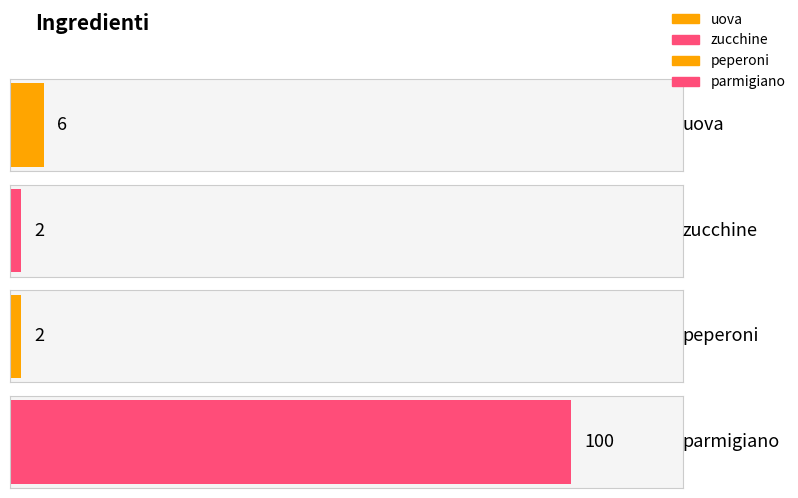

Count the number of values greater than 6.

1